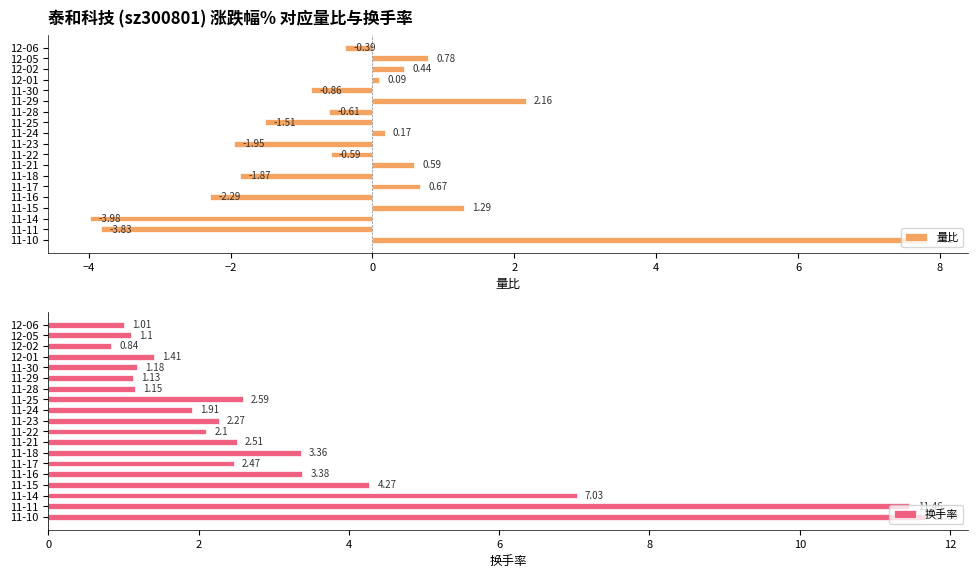

Reading right to left, transcribe all the data shown in this chart.

量比: 7.8	-3.8	-4.0	1.3	-2.3	0.7	-1.9	0.6	-0.6	-1.9	0.2	-1.5	-0.6	2.2	-0.9	0.1	0.4	0.8	-0.4
换手率: 11.7	11.5	7.0	4.3	3.4	2.5	3.4	2.5	2.1	2.3	1.9	2.6	1.1	1.1	1.2	1.4	0.8	1.1	1.0